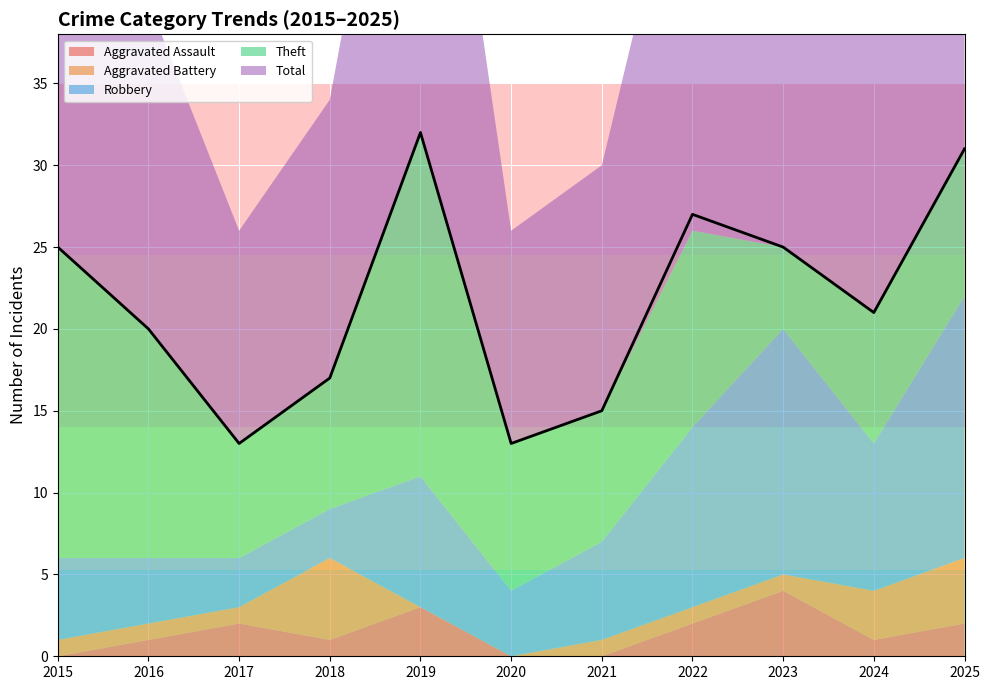

What is the value of the Aggravated Assault point at the 8th from the left?

2